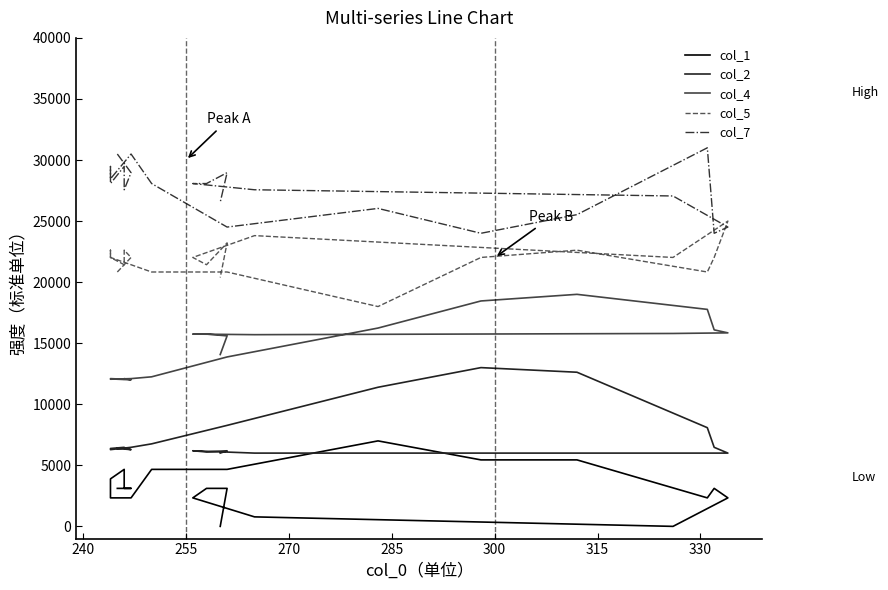

List the series in order of their overall mean, lowest first.

col_1, col_2, col_4, col_5, col_7